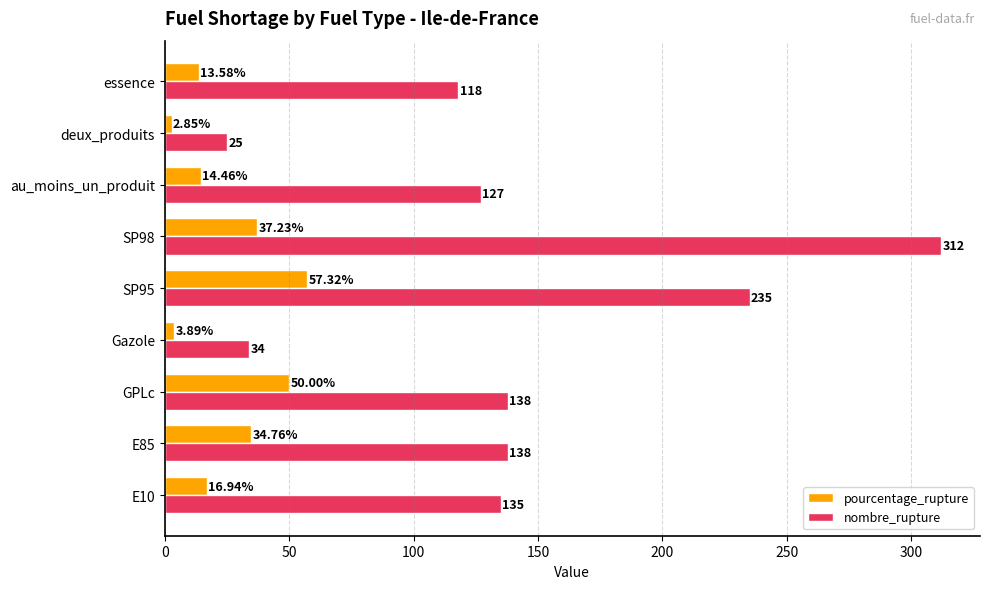

What are all the series names shown in the legend?

pourcentage_rupture, nombre_rupture